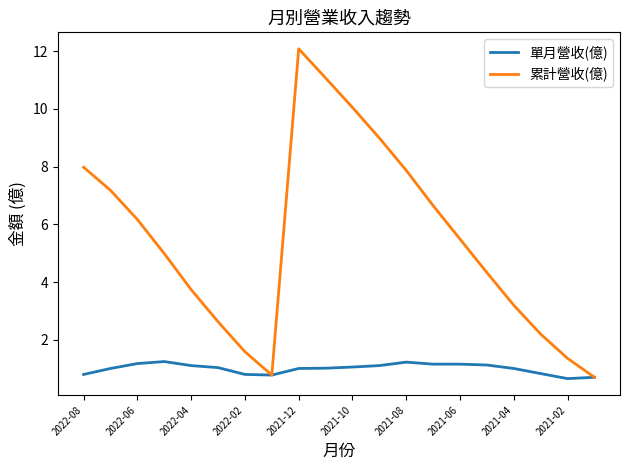

List the series in order of their overall mean, highest first.

累計營收(億), 單月營收(億)